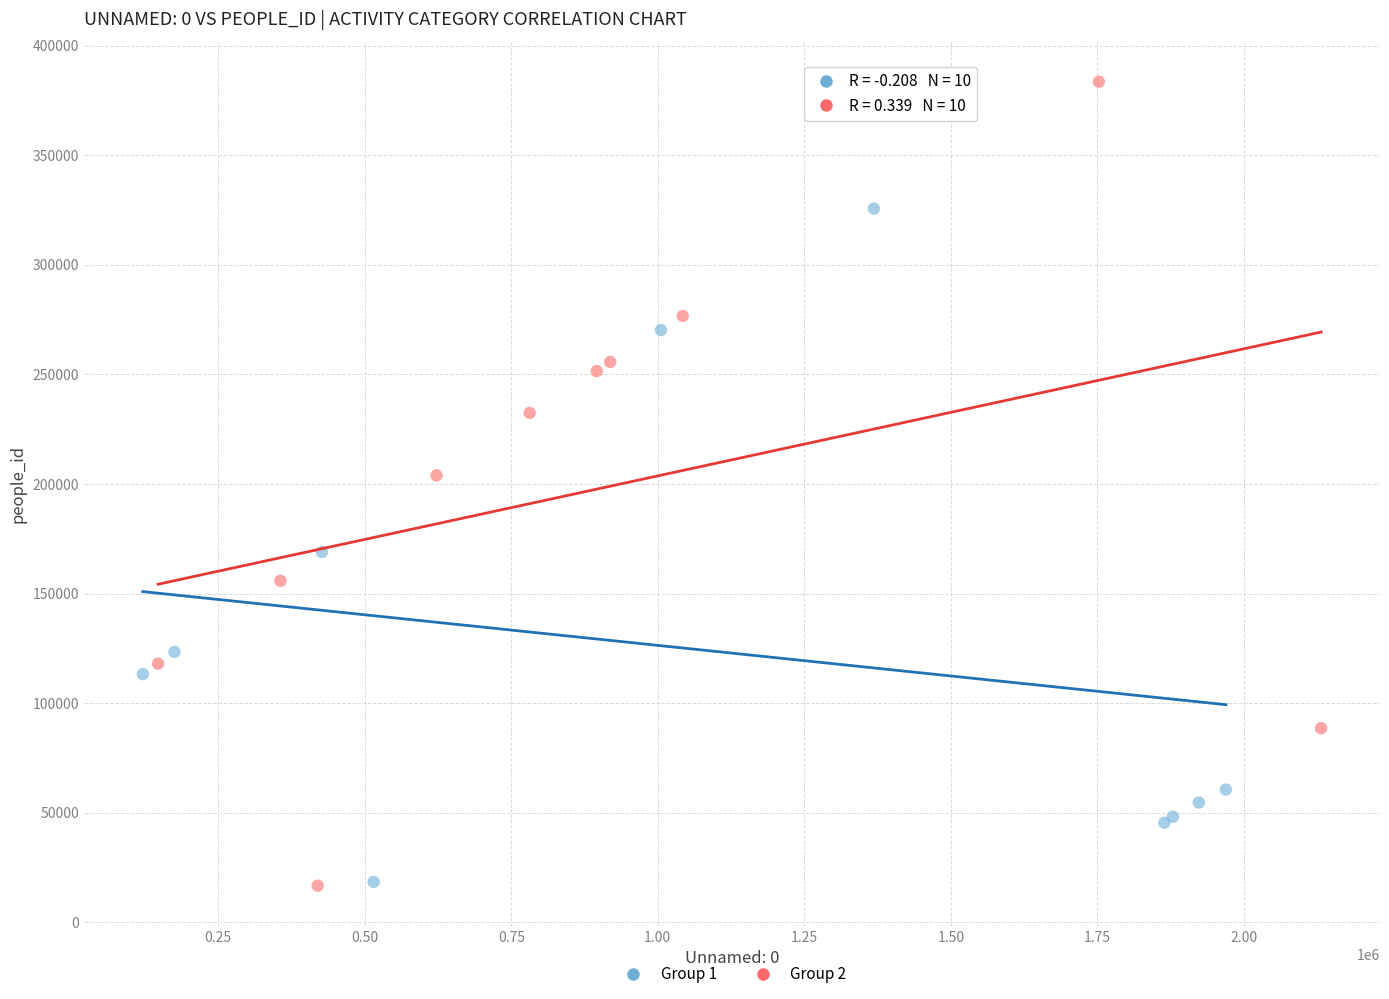

Which series reaches the maximum Y coordinate?

Group 2